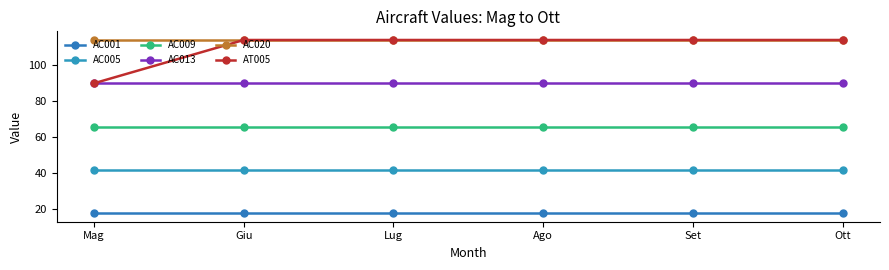

Rank the series by their maximum value, from highest to lowest.

AC020, AT005, AC013, AC009, AC005, AC001